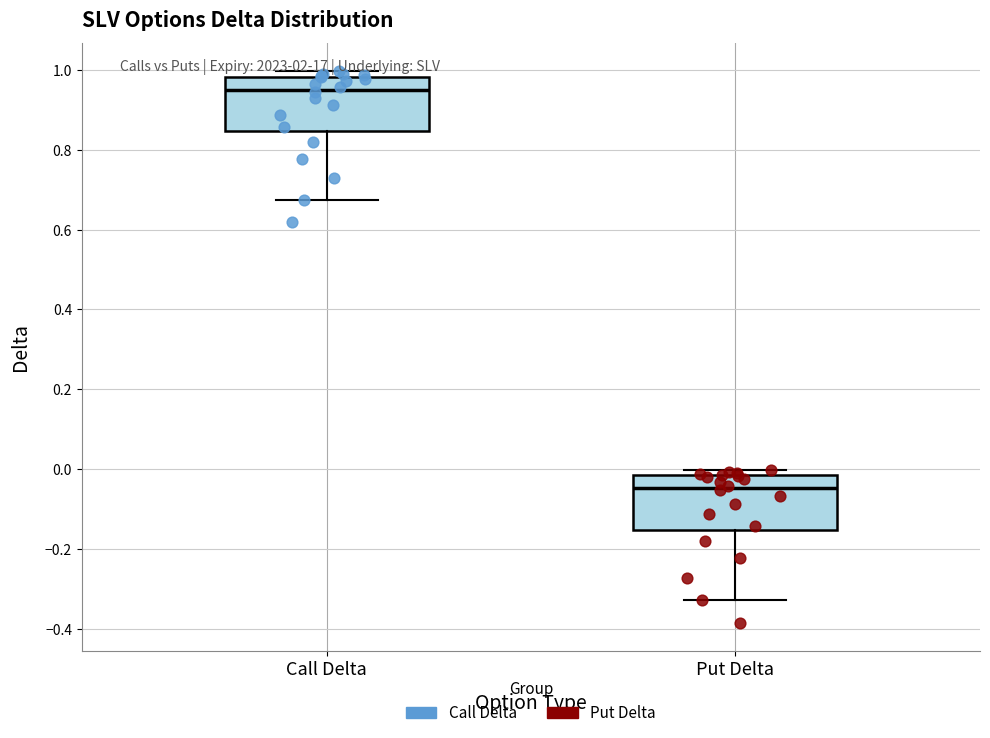

Where does the lower whisker of the box for Put Delta end on the y-axis? The values are not printed on the chart, so give them approximately, as read against the axis.

-0.32